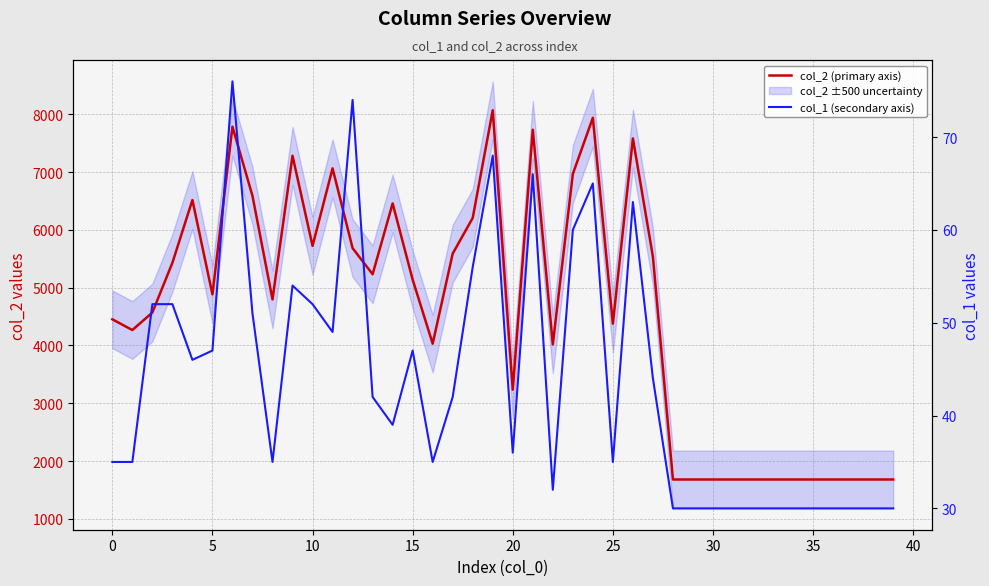

The col_1 (secondary axis) series shows 10 at 28. True or false?

False